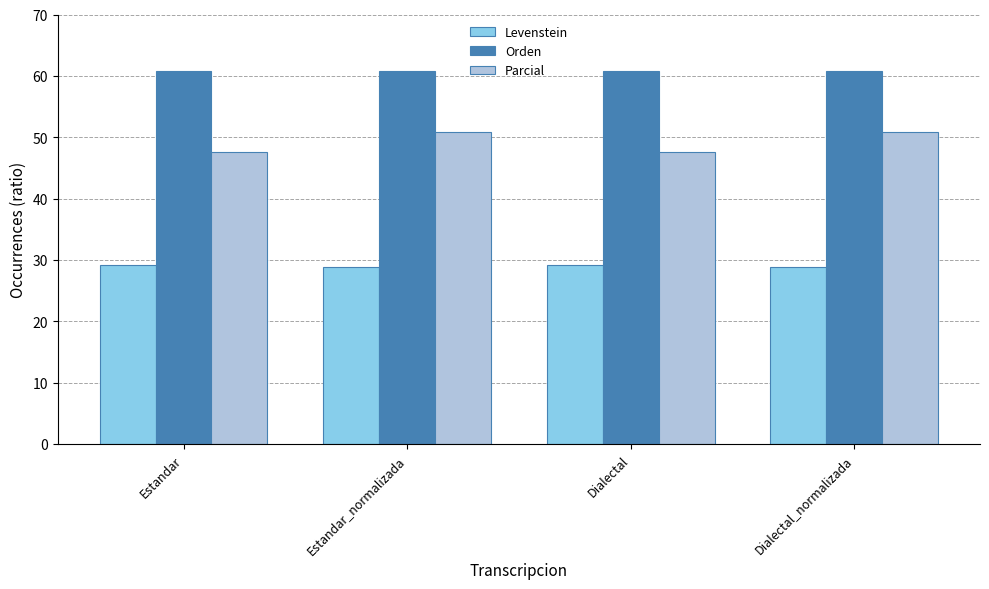

List the series in order of their peak value, highest first.

Orden, Parcial, Levenstein